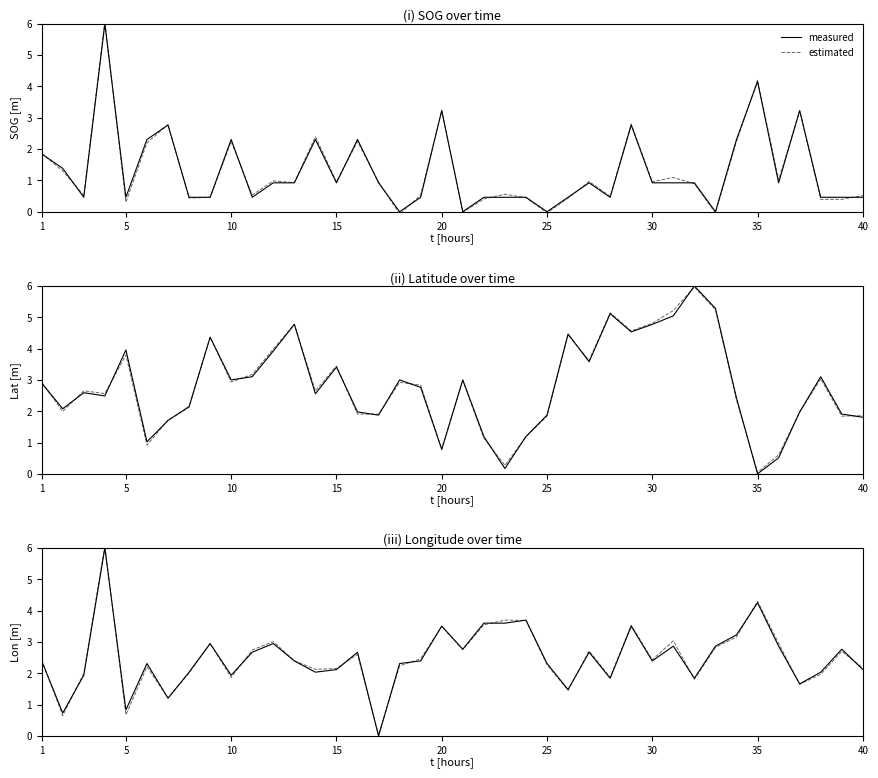

List the series in order of their peak value, lowest first.

measured, estimated